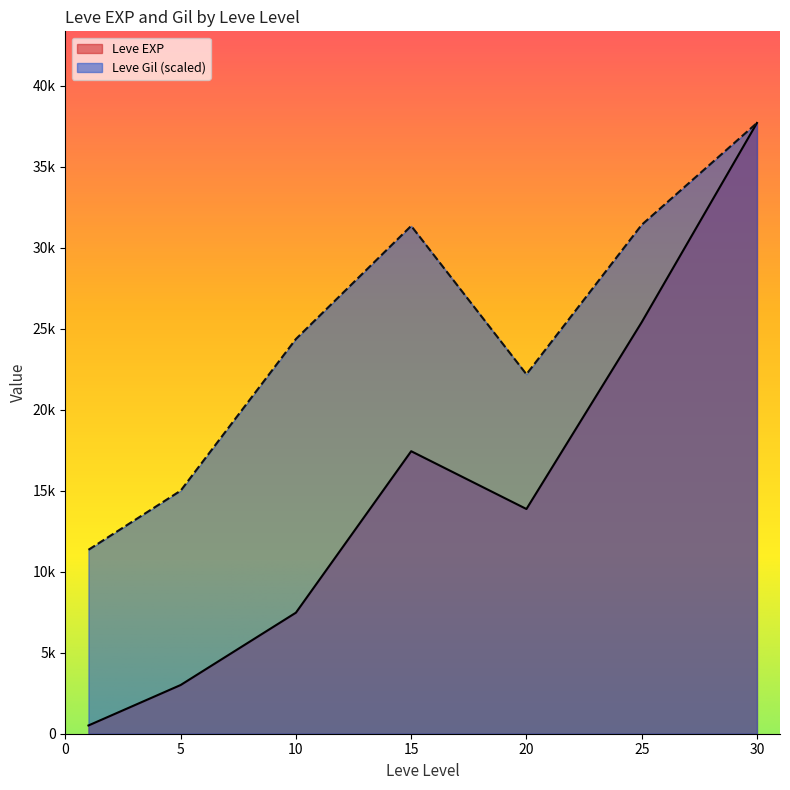

Does the chart display data point markers on the line(s)?

No